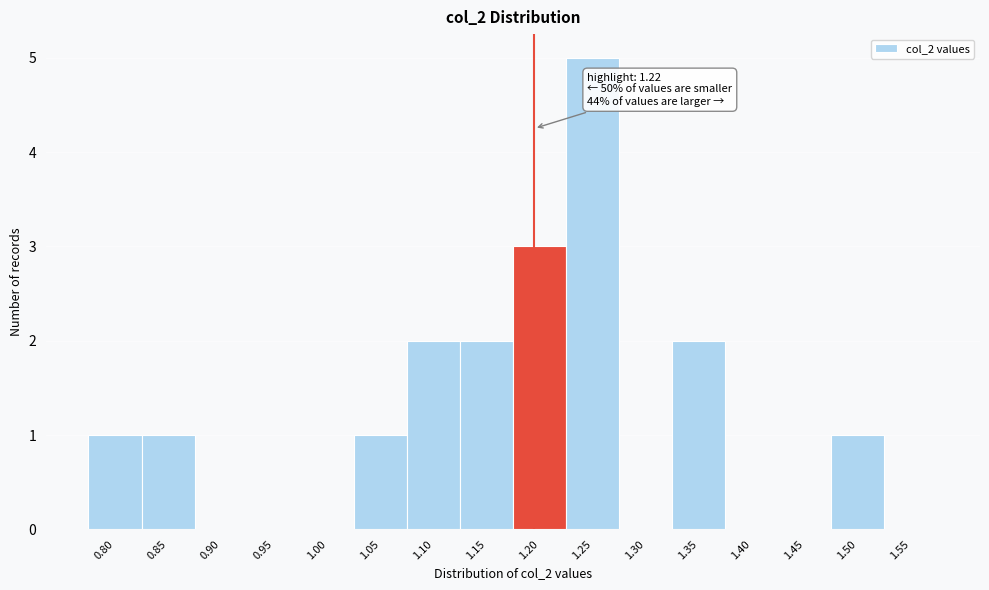

Reading right to left, what are all the values shown in this chart?

1.55=0	1.50=1	1.45=0	1.40=0	1.35=2	1.30=0	1.25=5	1.20=3	1.15=2	1.10=2	1.05=1	1.00=0	0.95=0	0.90=0	0.85=1	0.80=1